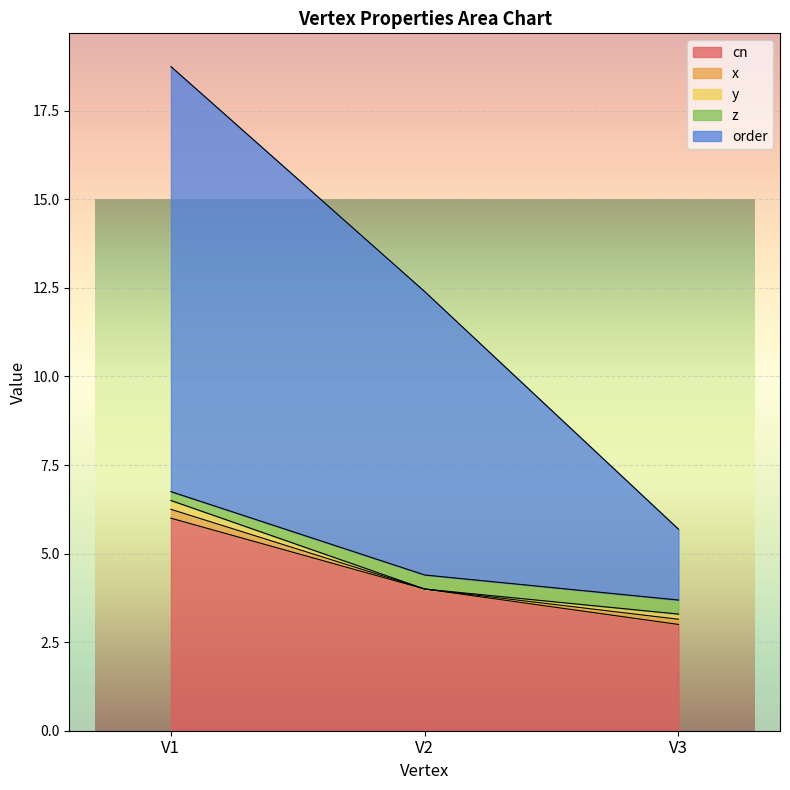

At how many categories does at least one series exceed 0?

3